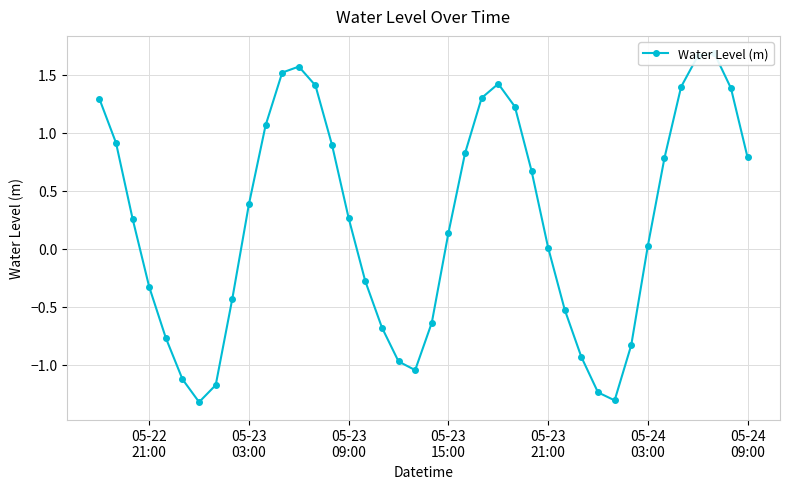

Where is the data nearest to the value 0?

05-23 21:00